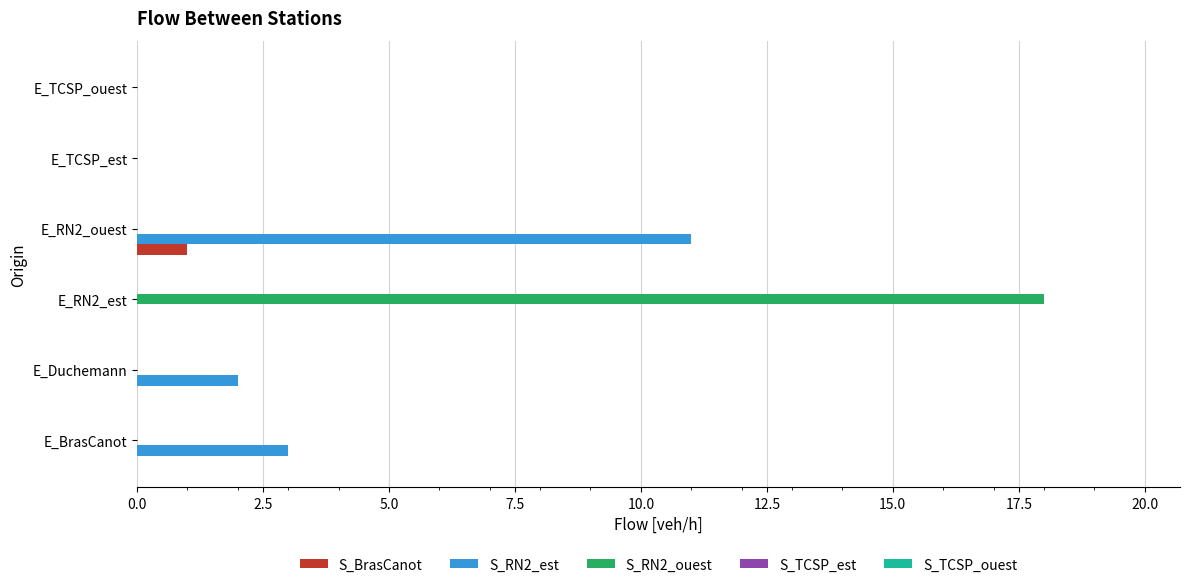

At which label does S_BrasCanot reach its peak?

E_RN2_ouest